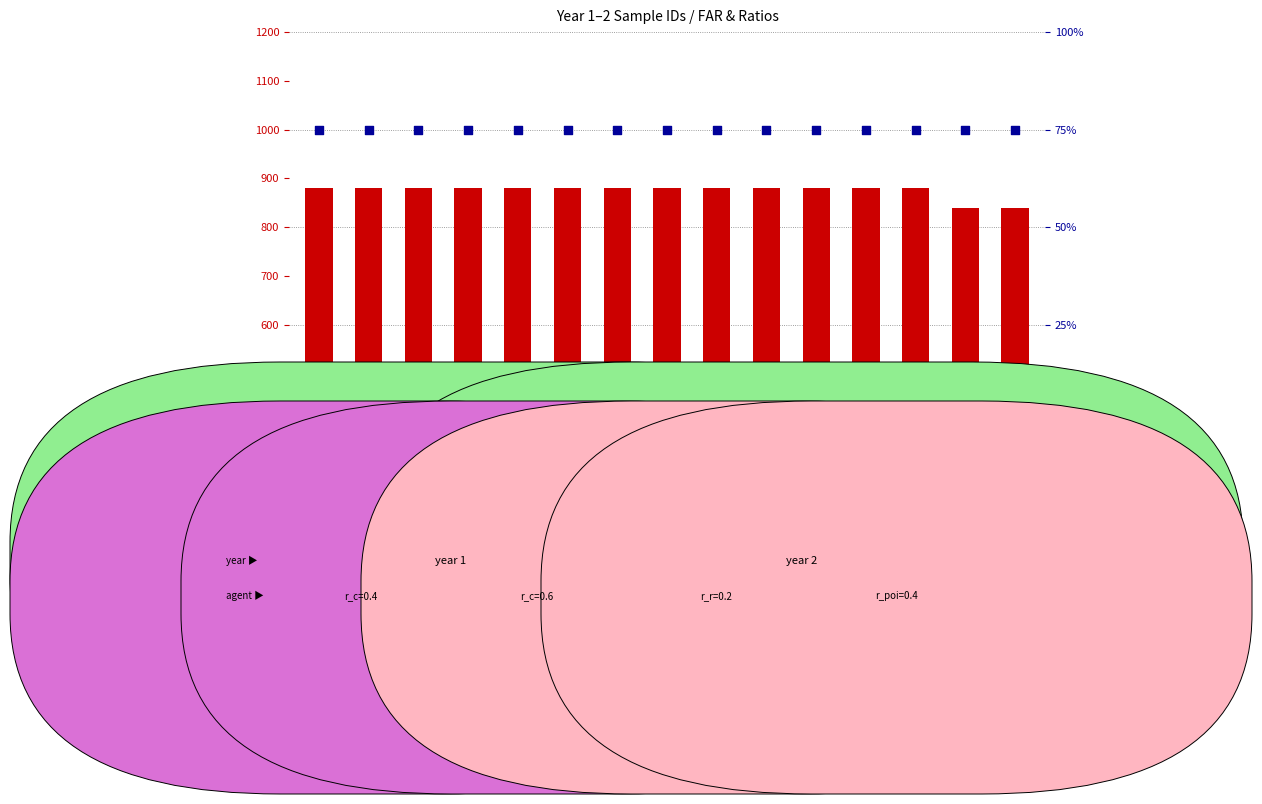

Which series reaches the minimum Y coordinate?

percentile rank within the sample